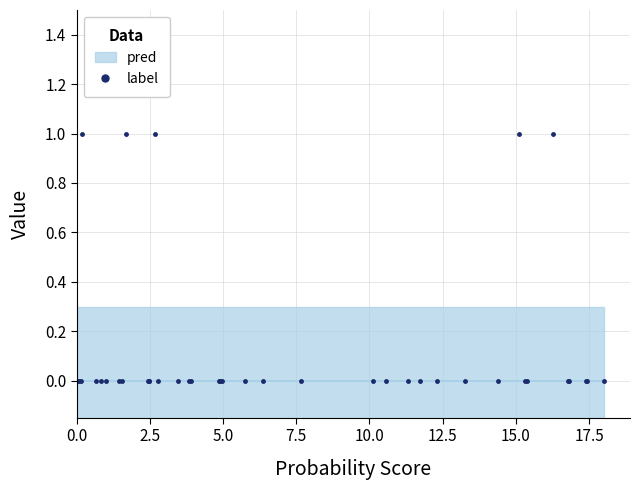

How many categories are shown in the chart?

40